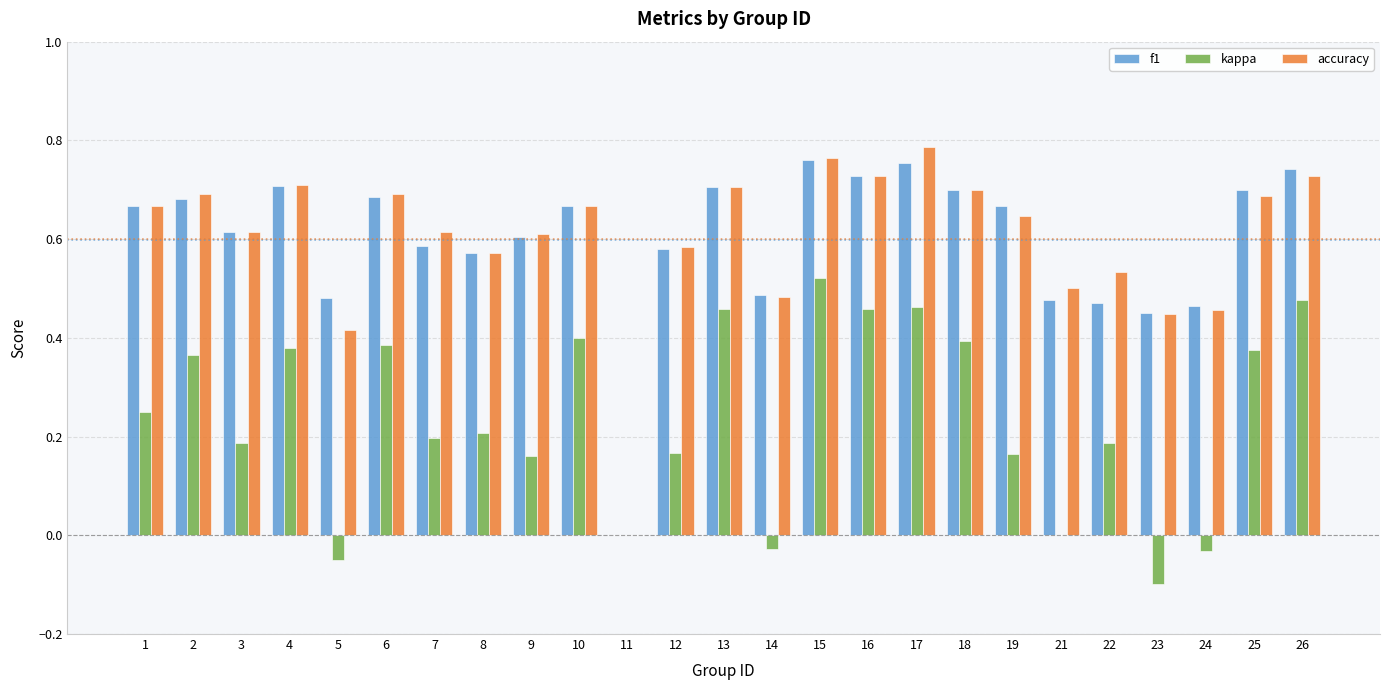

Which series changed the most between 3 and 22?

f1